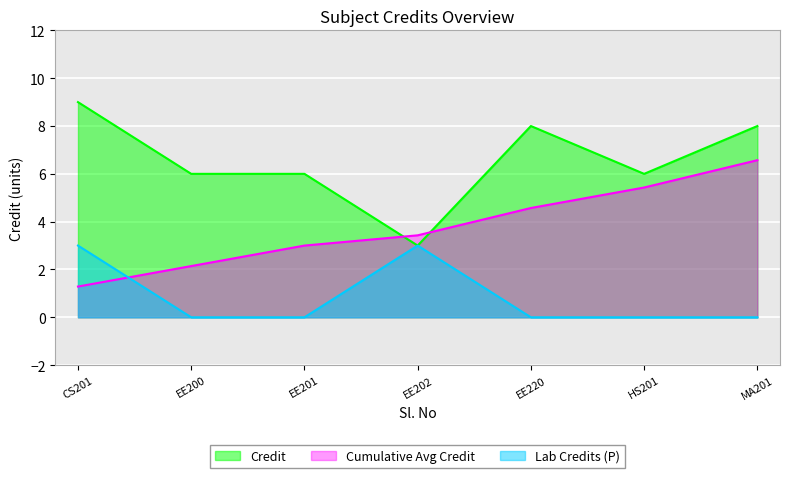

What is the minimum value for Cumulative Avg Credit?

1.3